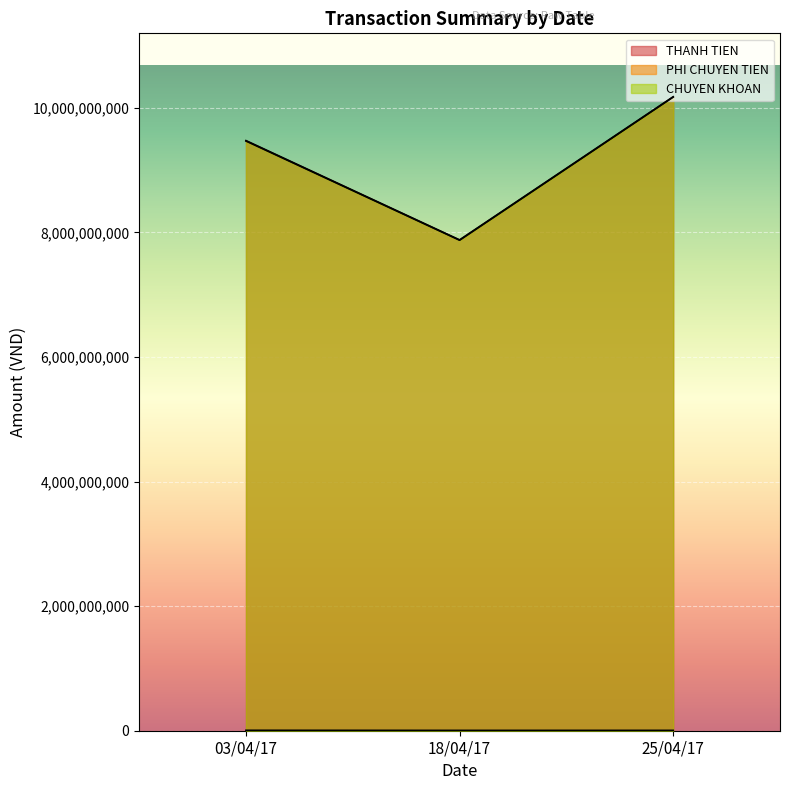

Which series has the largest total across all categories?

THANH TIEN